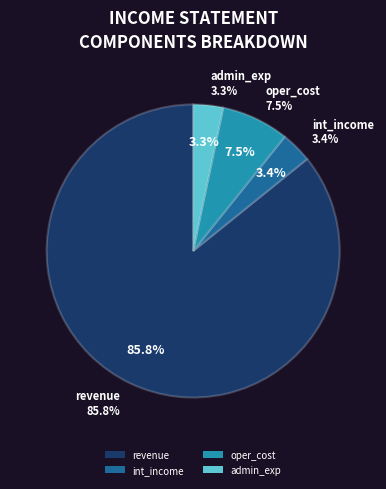

How many slices are in this pie chart?

4